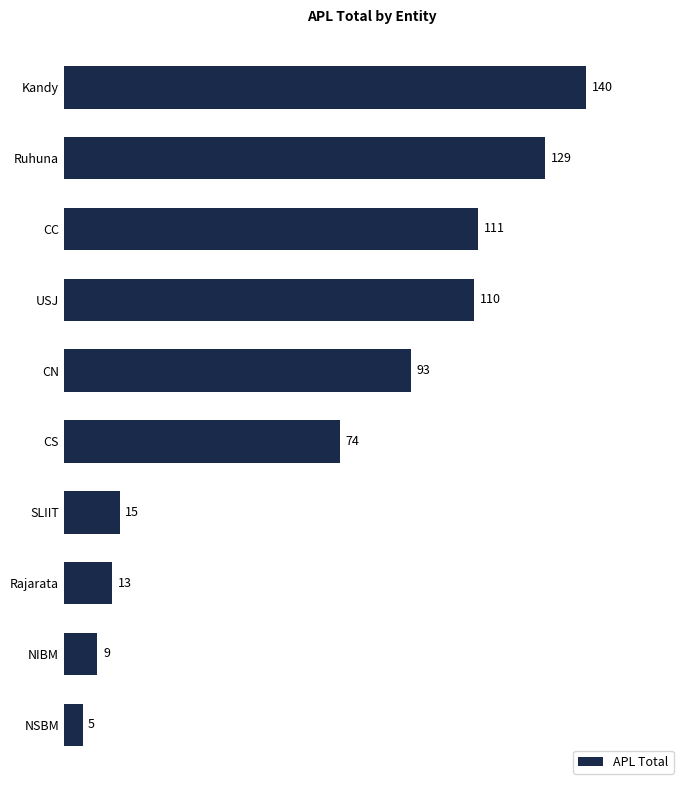

What is the minimum value shown in the chart?

5